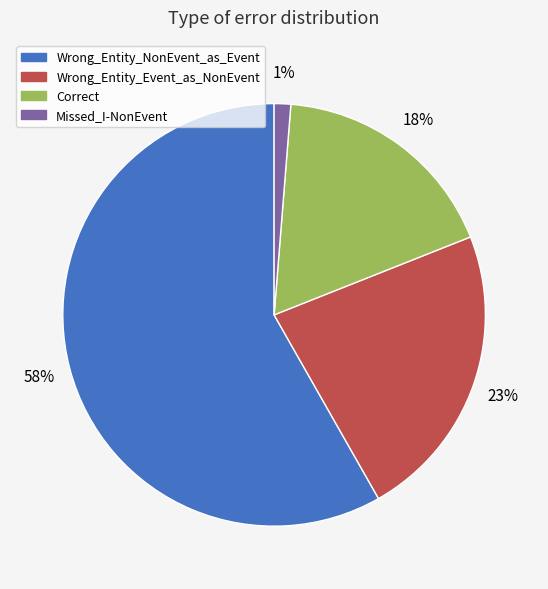

Between Wrong_Entity_Event_as_NonEvent and Wrong_Entity_NonEvent_as_Event, which is larger?

Wrong_Entity_NonEvent_as_Event